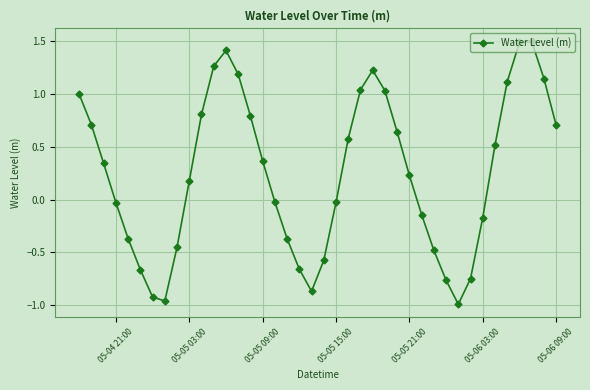

What is the value of the 35th point from the left?

0.5